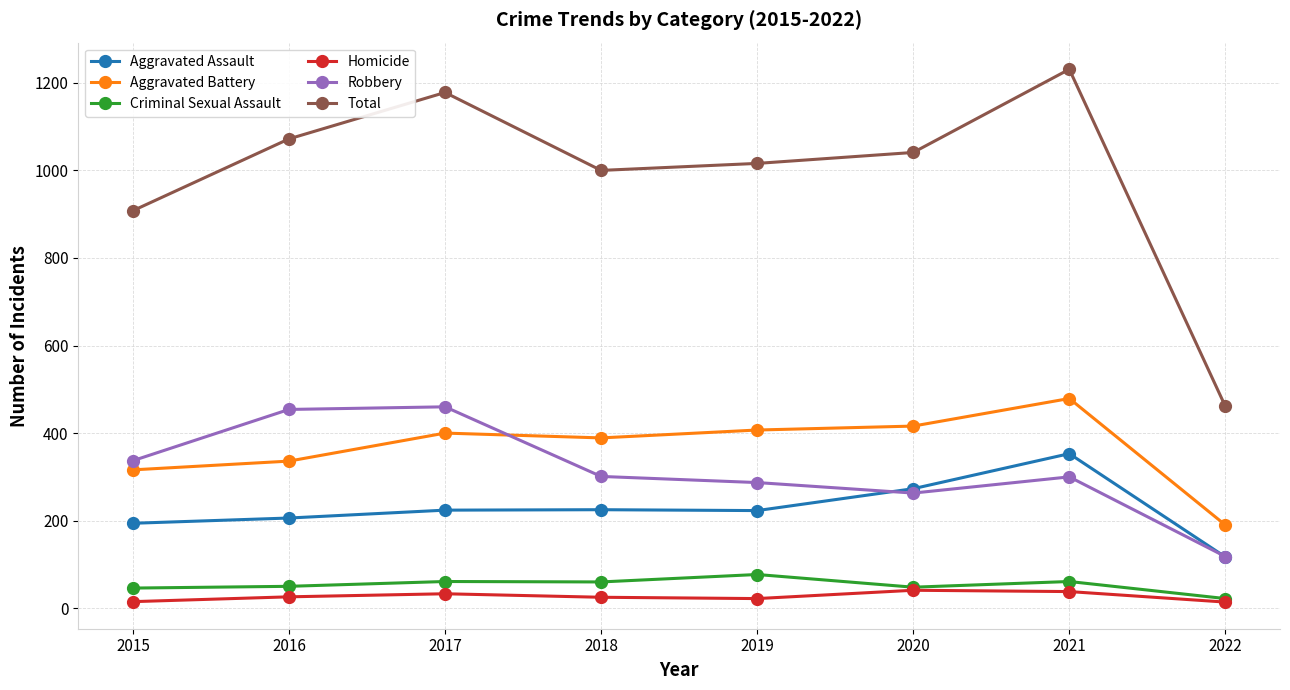

The Robbery series shows 68 at 2022. True or false?

False